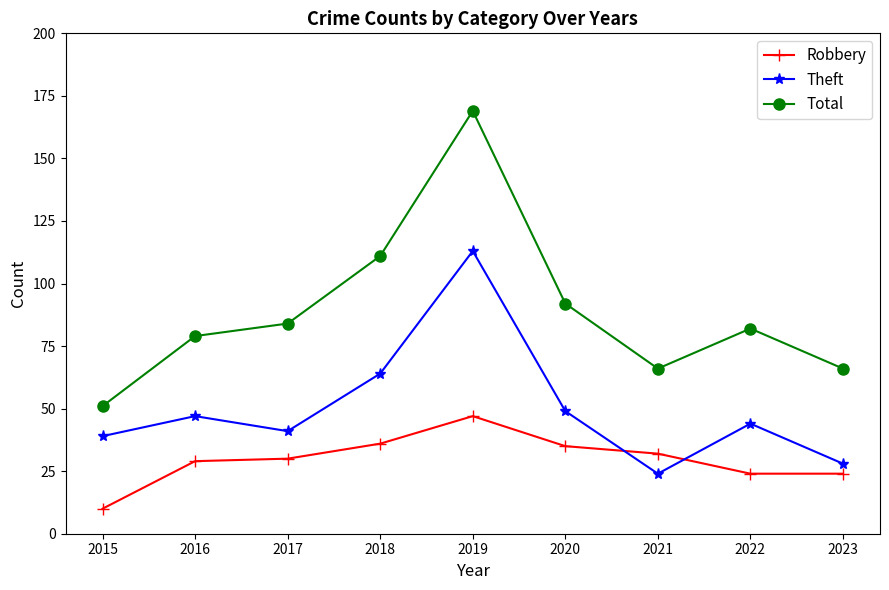

Reading right to left, extract all data points from this chart.

Robbery: 2023=24	2022=24	2021=32	2020=35	2019=47	2018=36	2017=30	2016=29	2015=10
Theft: 2023=28	2022=44	2021=24	2020=49	2019=113	2018=64	2017=41	2016=47	2015=39
Total: 2023=66	2022=82	2021=66	2020=92	2019=169	2018=111	2017=84	2016=79	2015=51